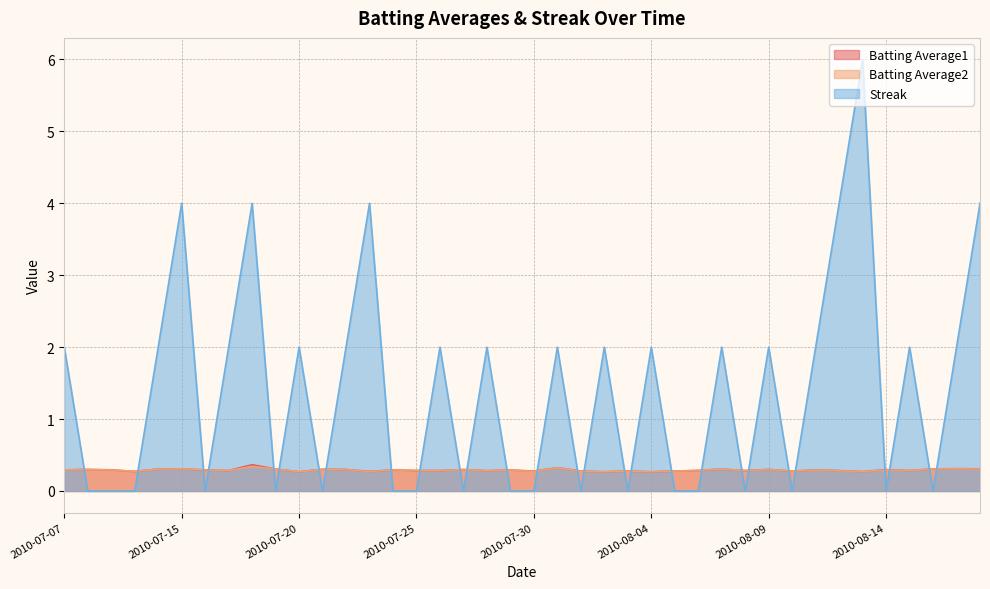

Which series has the widest spread of values?

Streak